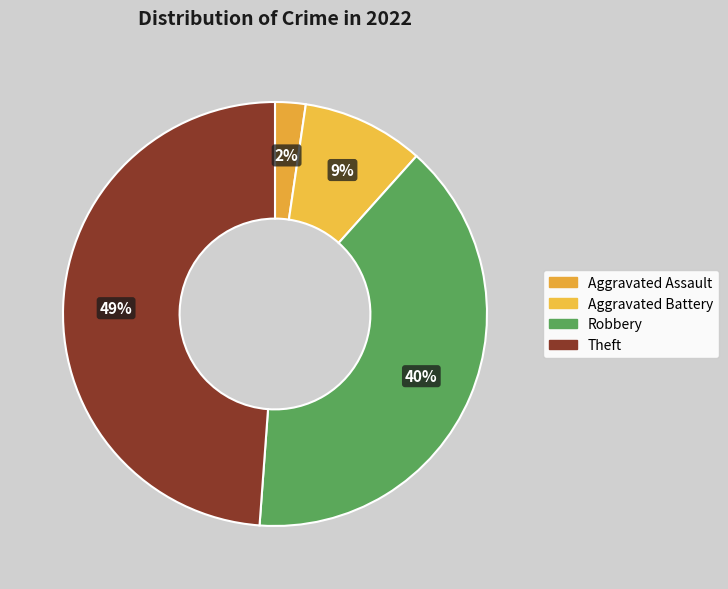

What is the smallest slice in the pie chart?

Aggravated Assault